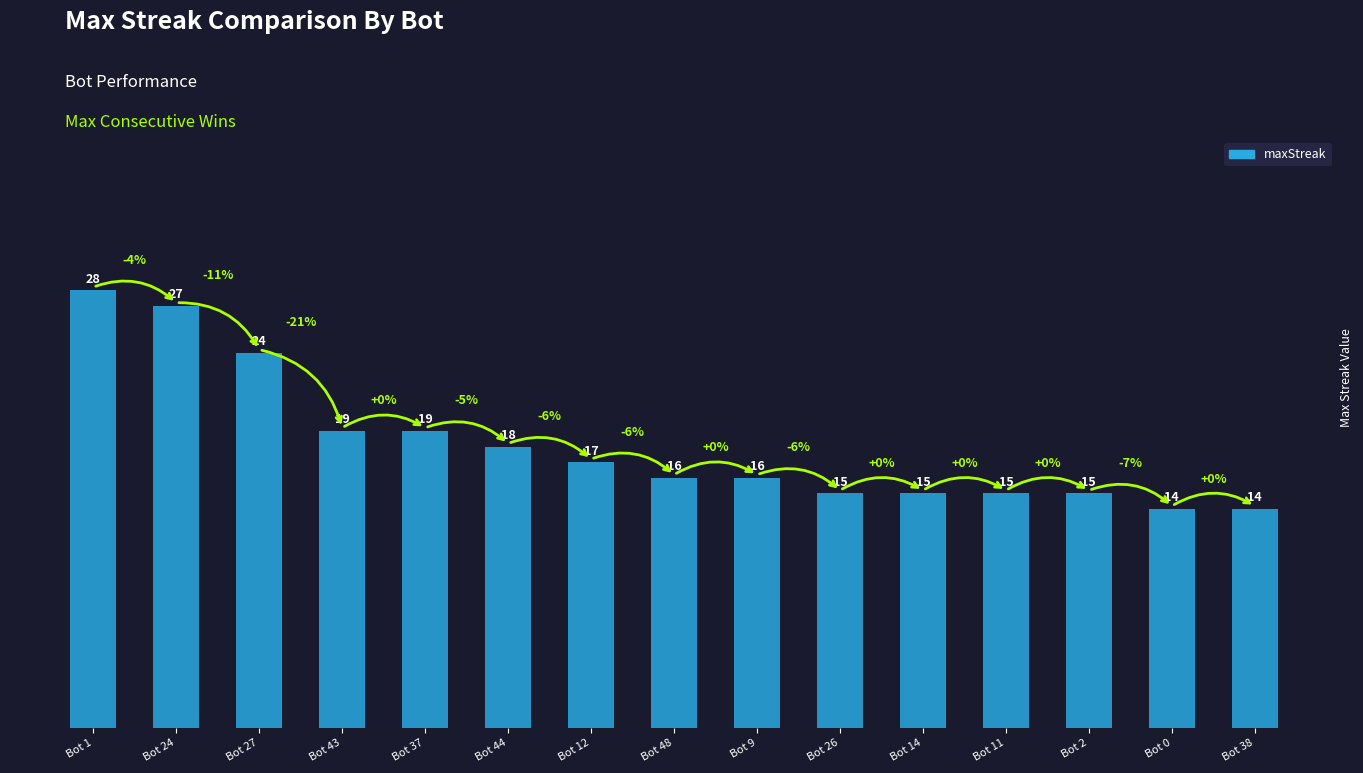

What is the sum of the values at Bot 26 and Bot 12?

32